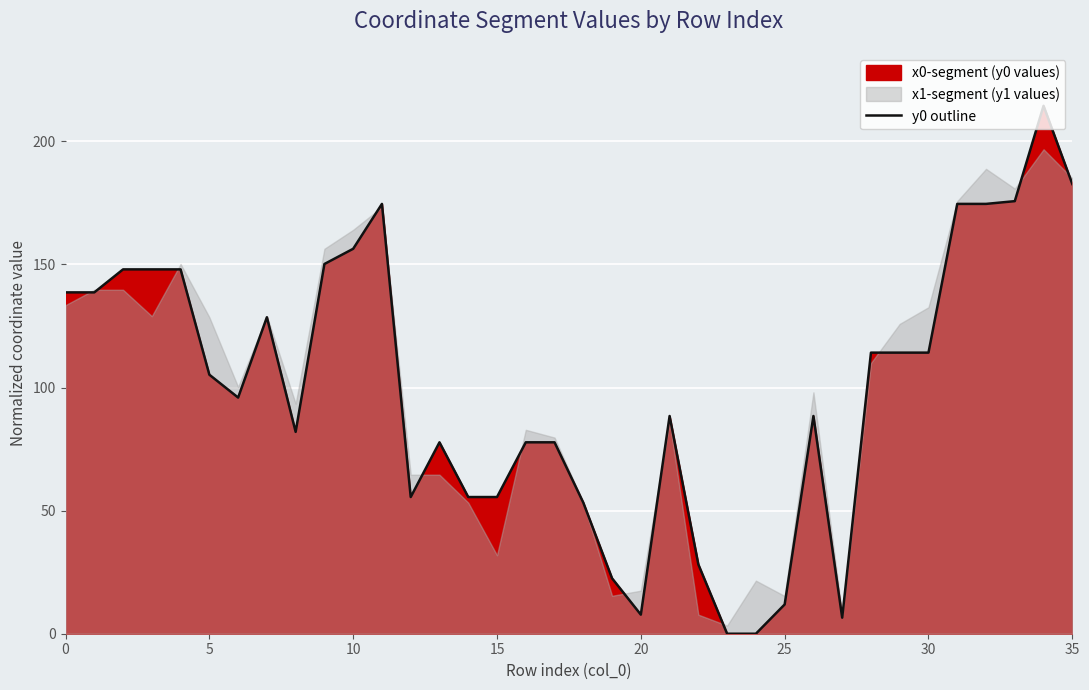

Is it true that y0 outline equals 105.2 at 5?

True